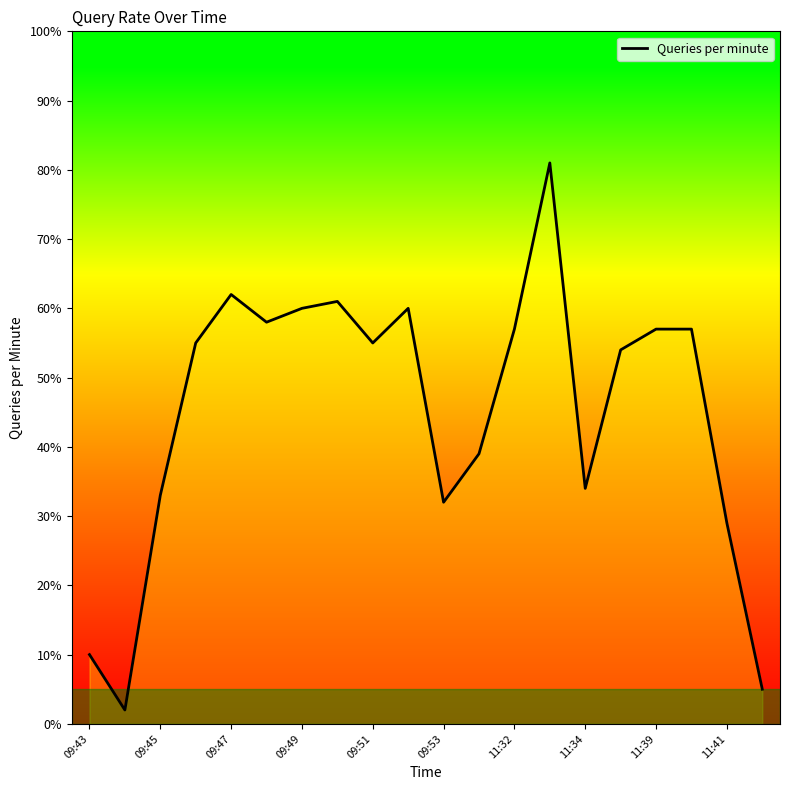

Does the chart have visible grid lines?

No